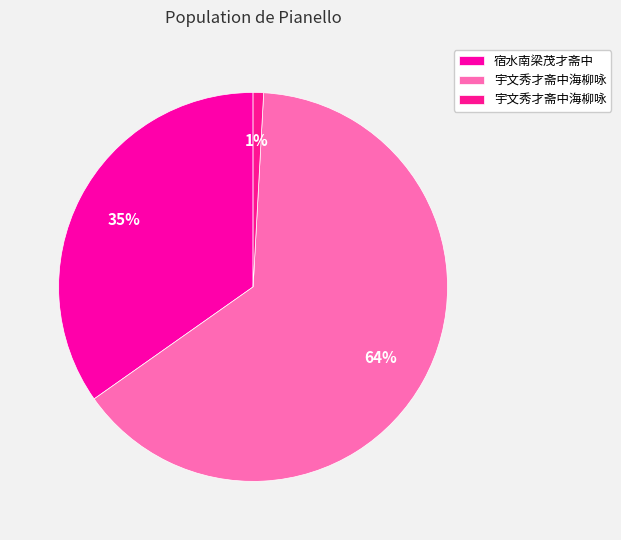

Does any single category account for the majority?

Yes